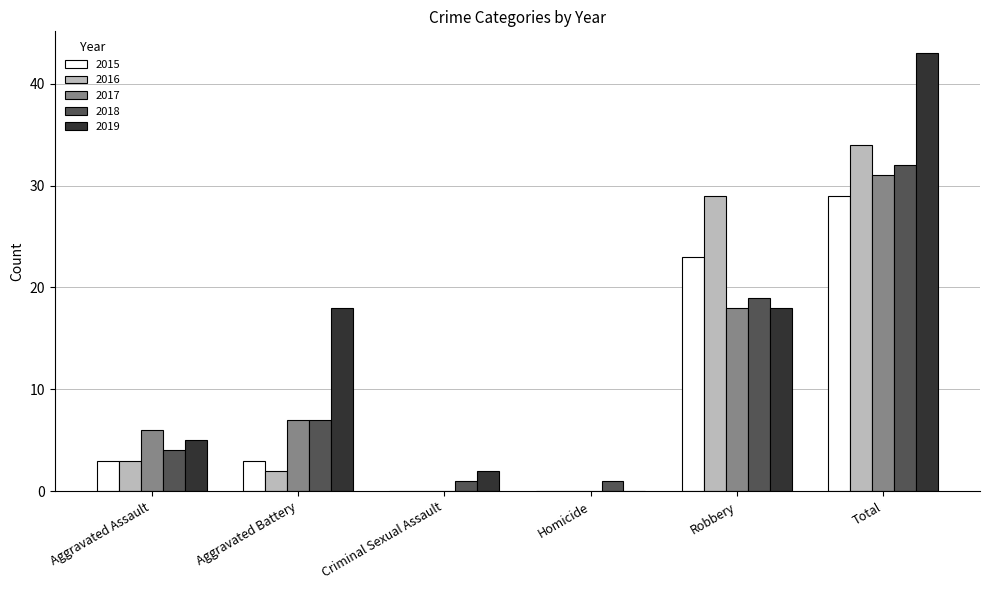

Are the bars horizontal?

No